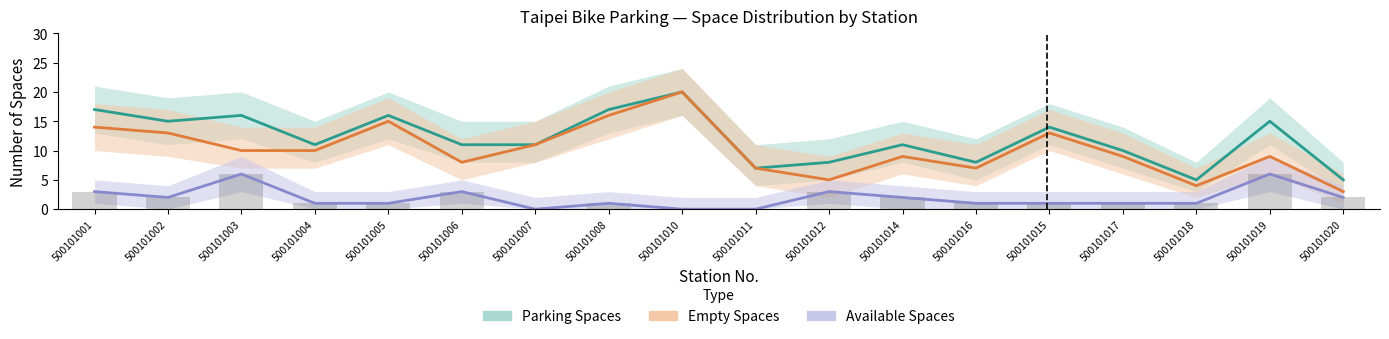

The Empty Spaces series shows 12 at 500101010. True or false?

False